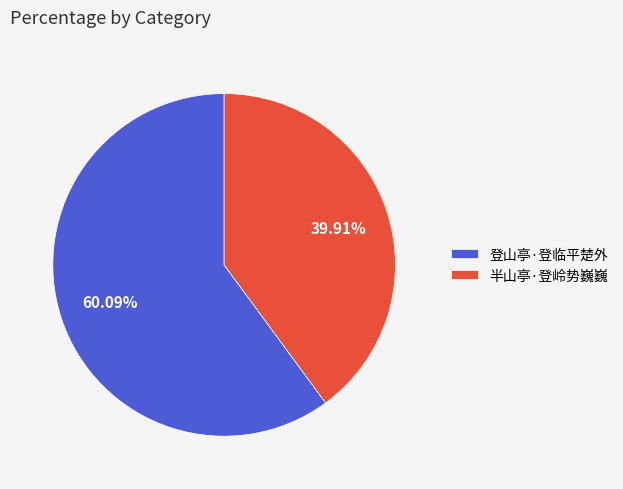

Rank the categories by value from highest to lowest.

登山亭·登临平楚外, 半山亭·登岭势巍巍